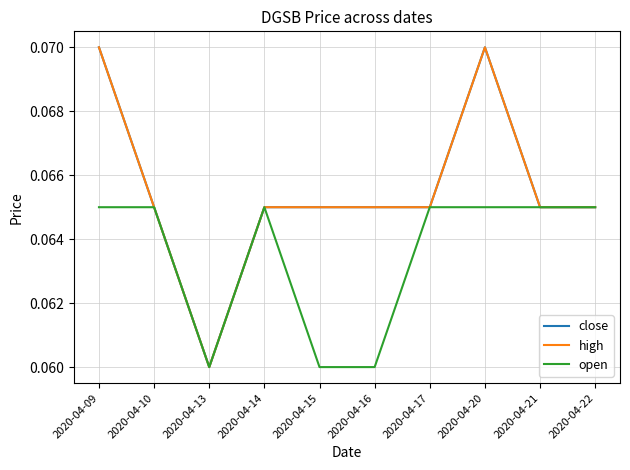

Does the chart display data point markers on the line(s)?

No